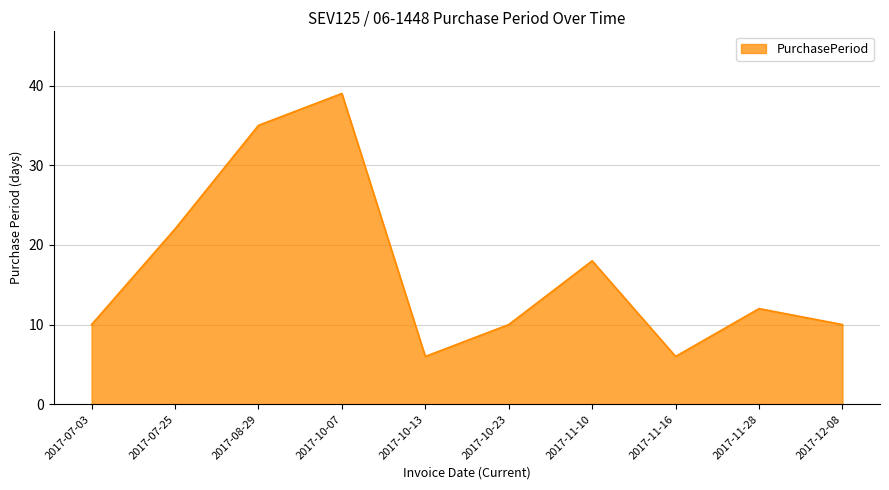

What is the change in value from 2017-10-07 to 2017-10-13?

-33